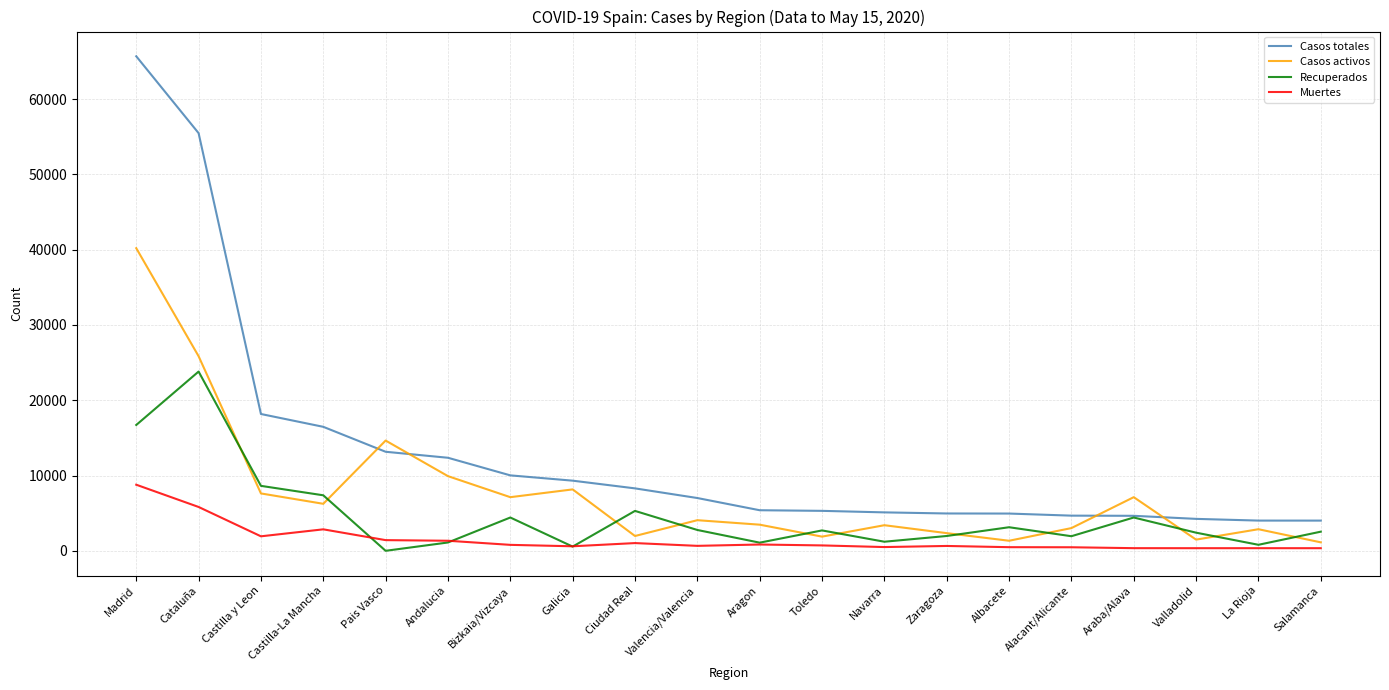

Which series has the largest range (max minus min)?

Casos totales